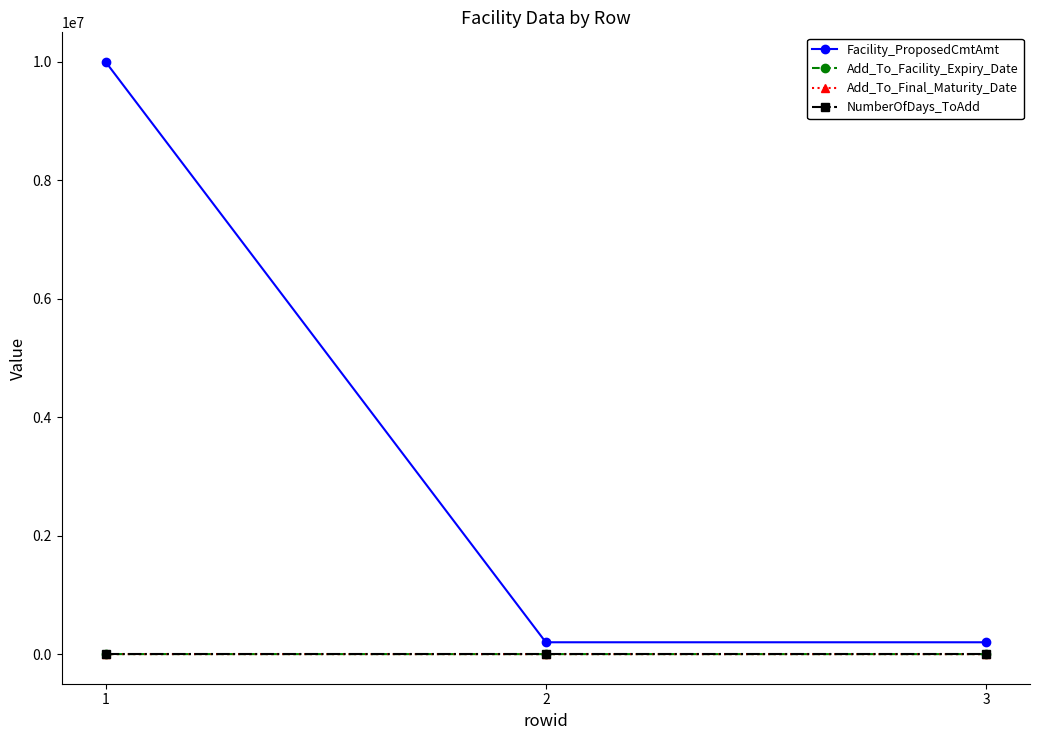

Which series has the widest spread of values?

Facility_ProposedCmtAmt